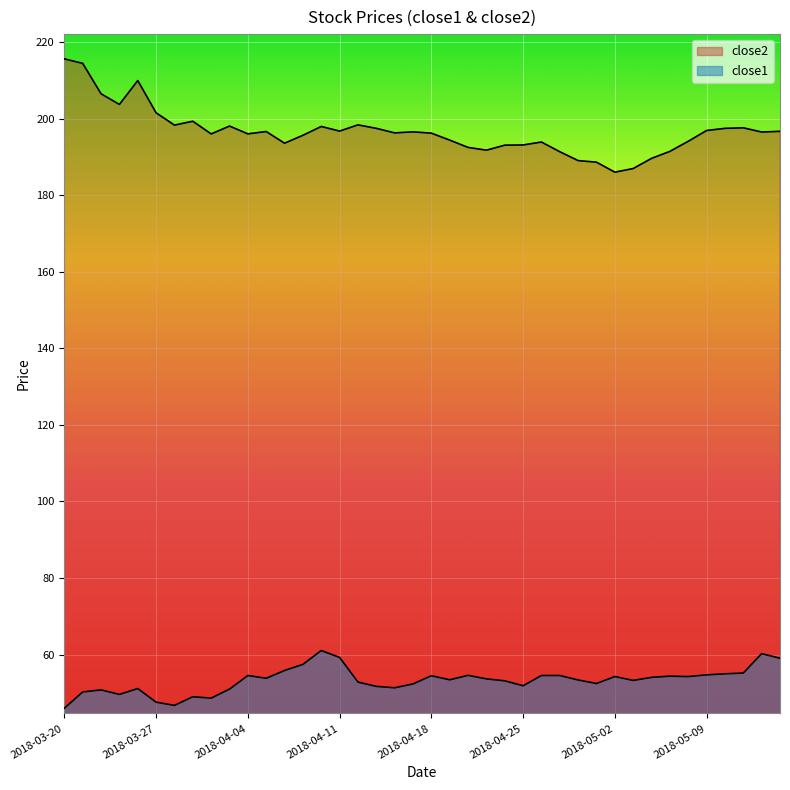

What is the lowest value of the close2 series?

186.0